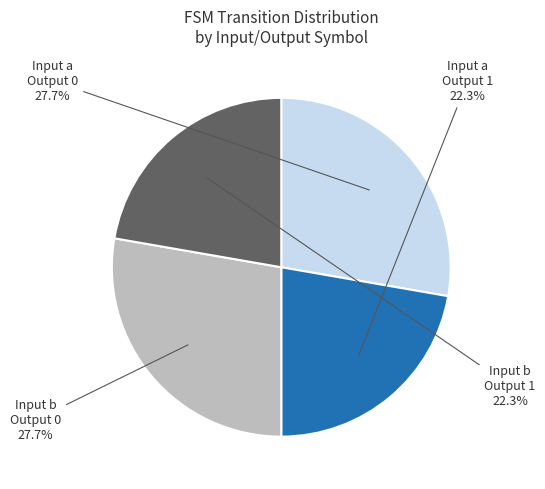

Does Input a Output 0 account for over 50% of the chart?

No